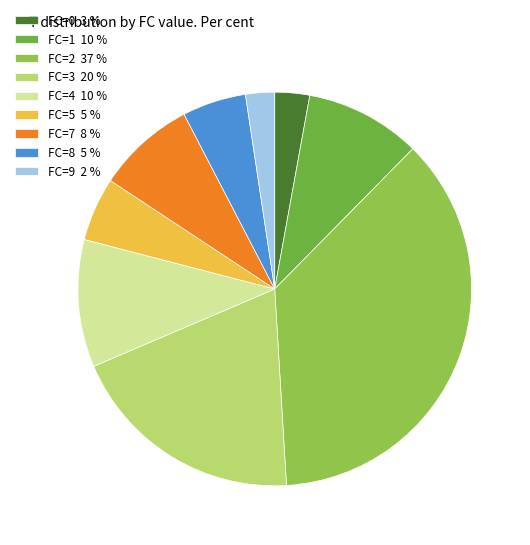

Is the sum of FC=1 10 % and FC=7 8 % greater than half?

No